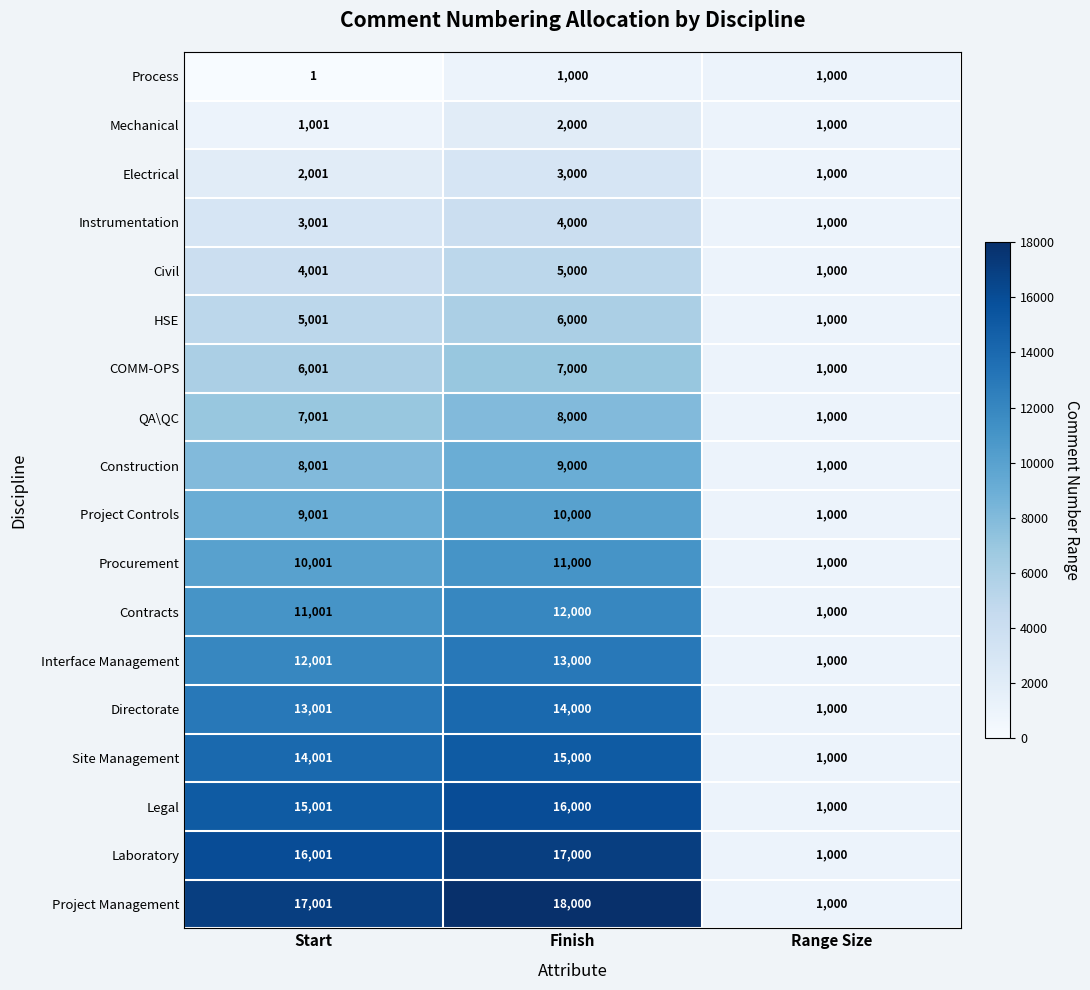

What value does the Legal series have at Start, to the nearest 50?

15000